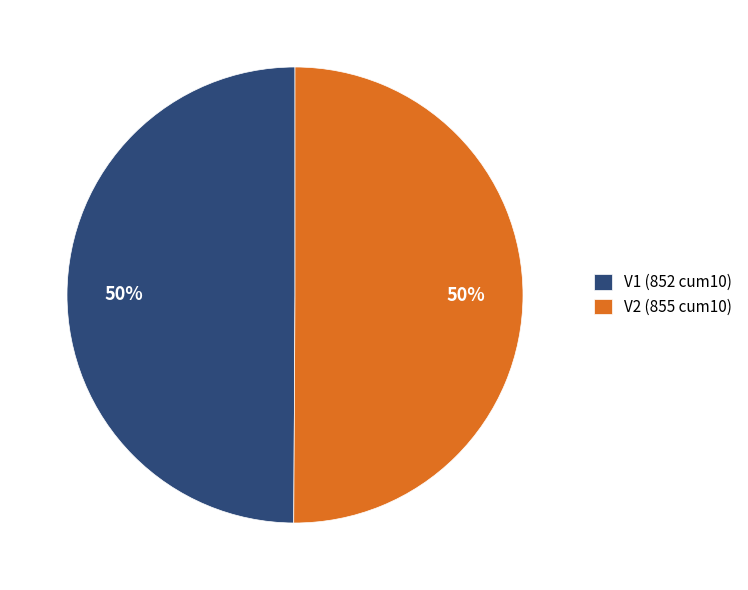

The V1 (852 cum10) slice represents 50% of the pie. True or false?

True